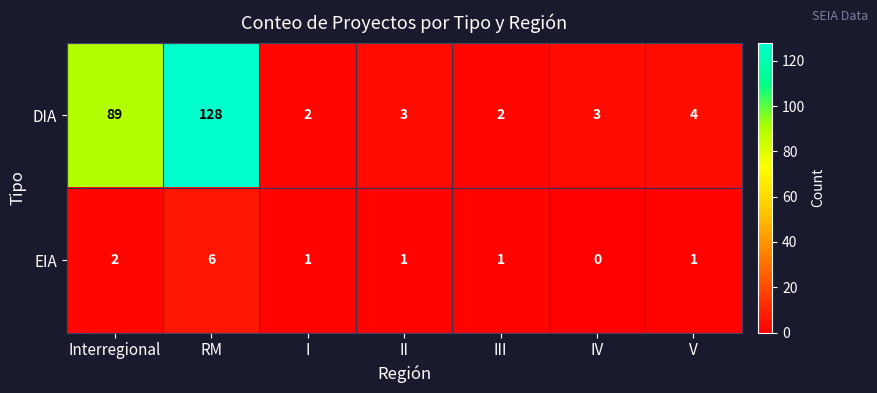

What is the greatest value displayed?

128